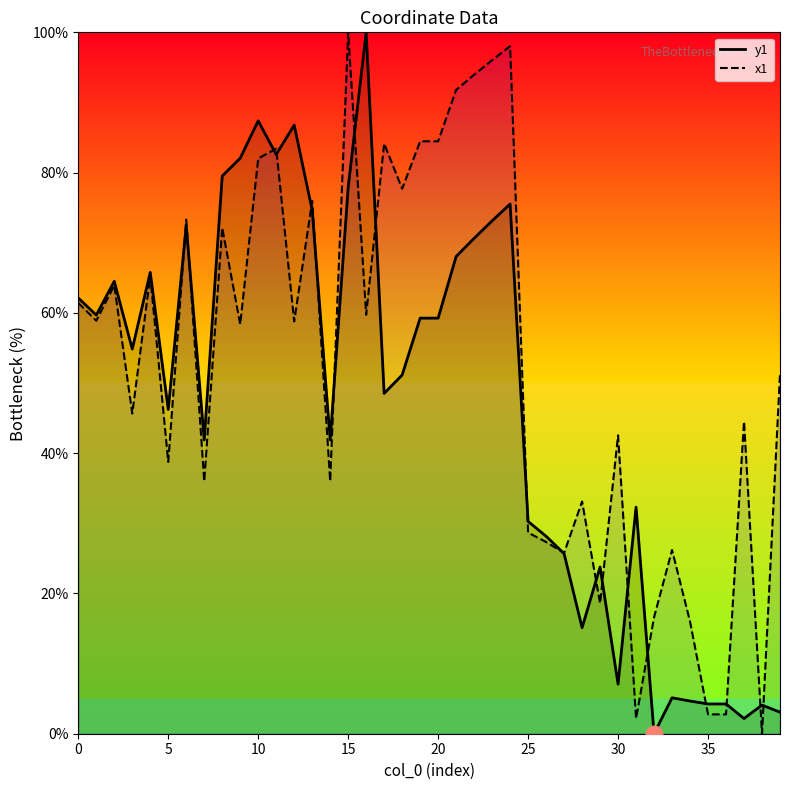

Is it true that x1 equals 0.0 at 38?

True